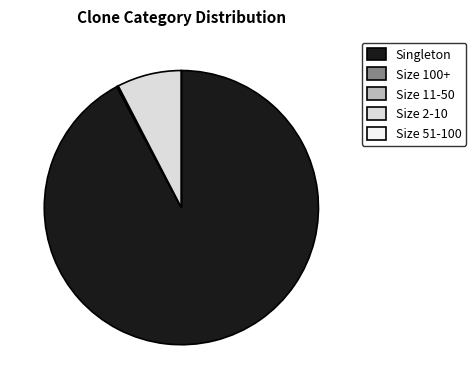

Which slice is the largest?

Singleton